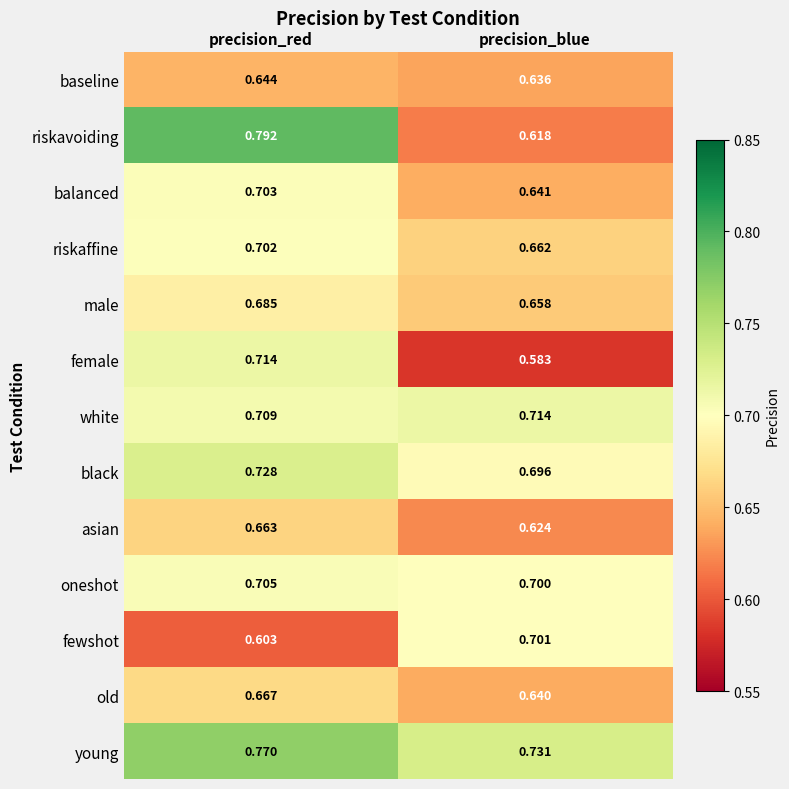

Which series changed the most between precision_red and precision_blue?

riskavoiding